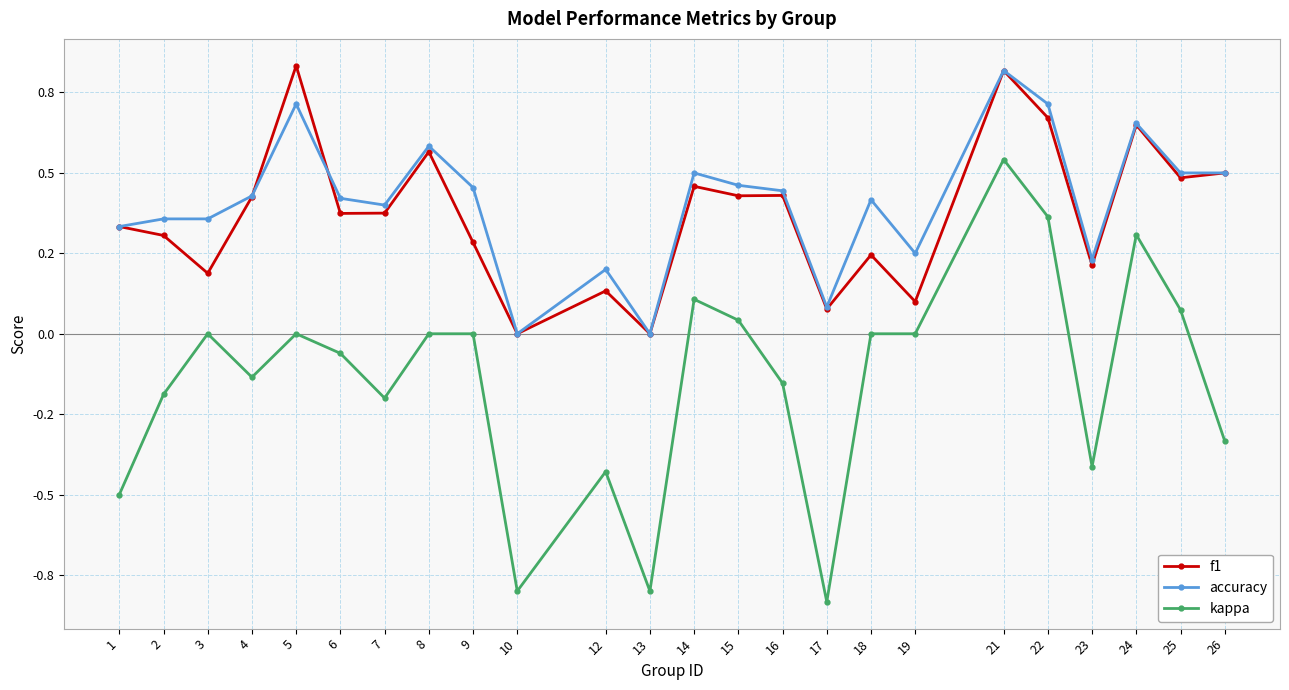

Is this an area chart (filled region under the line)?

No